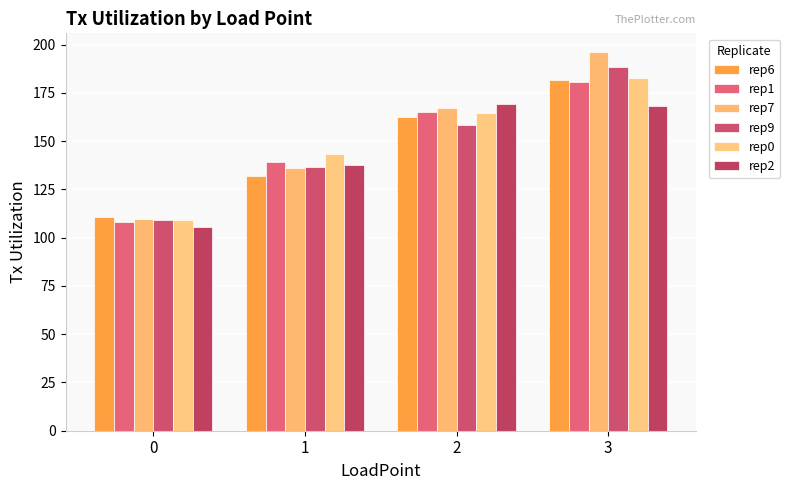

How many data points does each series have?

4